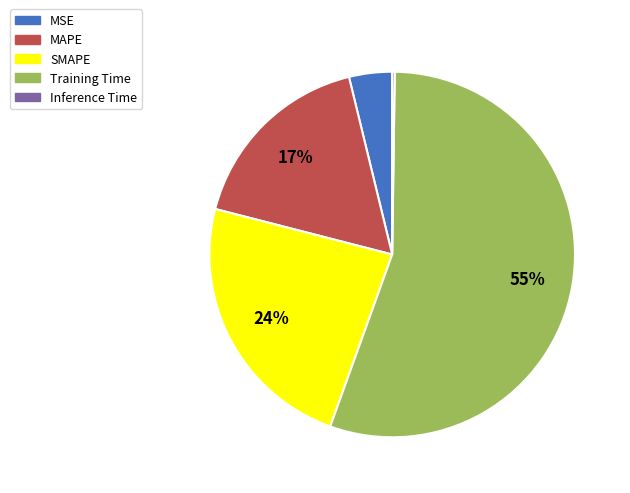

Between MAPE and Training Time, which is larger?

Training Time